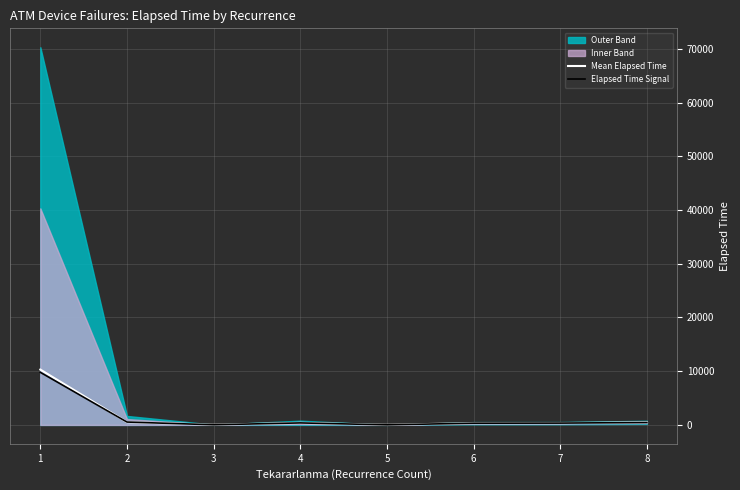

The Mean Elapsed Time series shows 365.0 at 4. True or false?

True